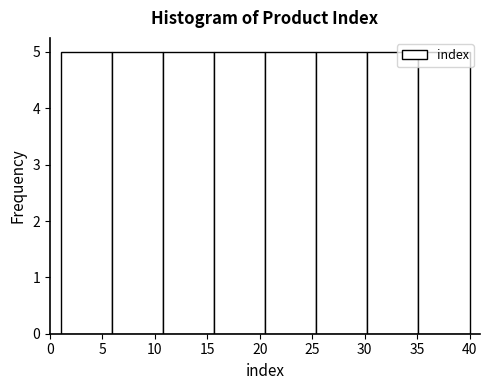

Reading left to right, transcribe this chart: for each bar, give the range it covers on the x-axis and its height. Neither the bar edges nor the heights are printed on the chart, so give them approximately, as read against the axes.

1.0 to 6.0: 5
6.0 to 11.0: 5
11.0 to 15.5: 5
15.5 to 20.5: 5
20.5 to 25.5: 5
25.5 to 30.5: 5
30.5 to 35.0: 5
35.0 to 40.0: 5